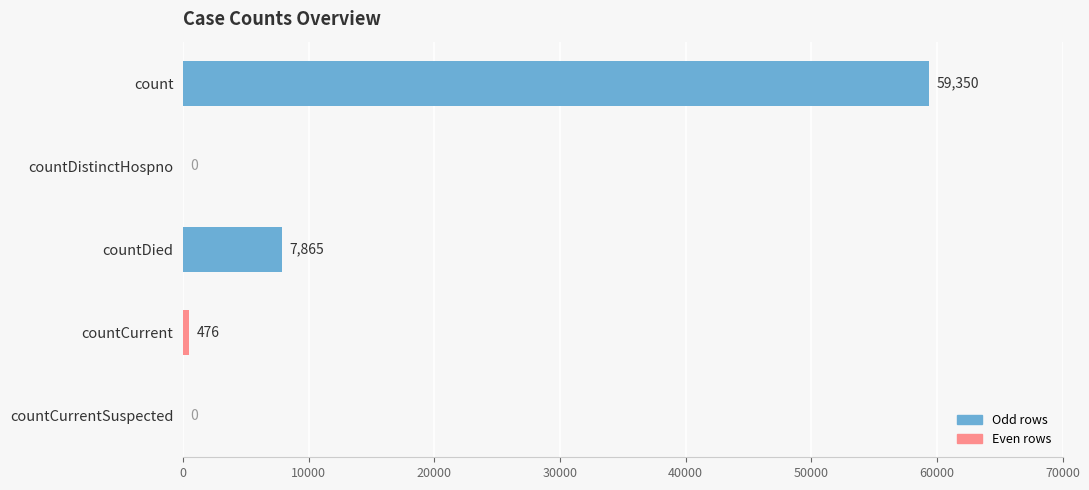

What is the sum of all values?

67691